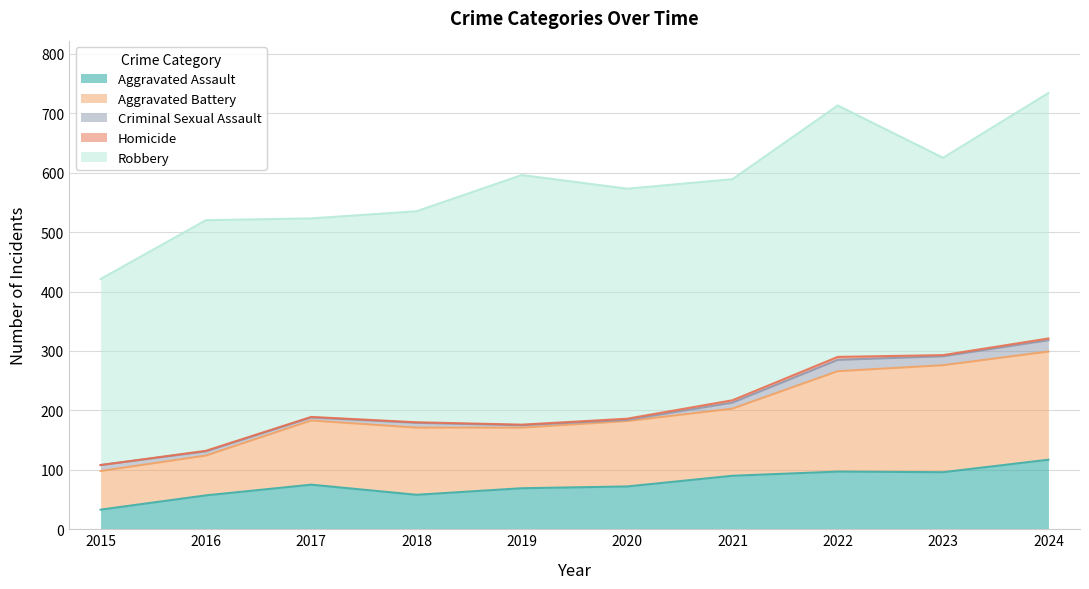

Which label corresponds to the smallest value in the chart?

2015